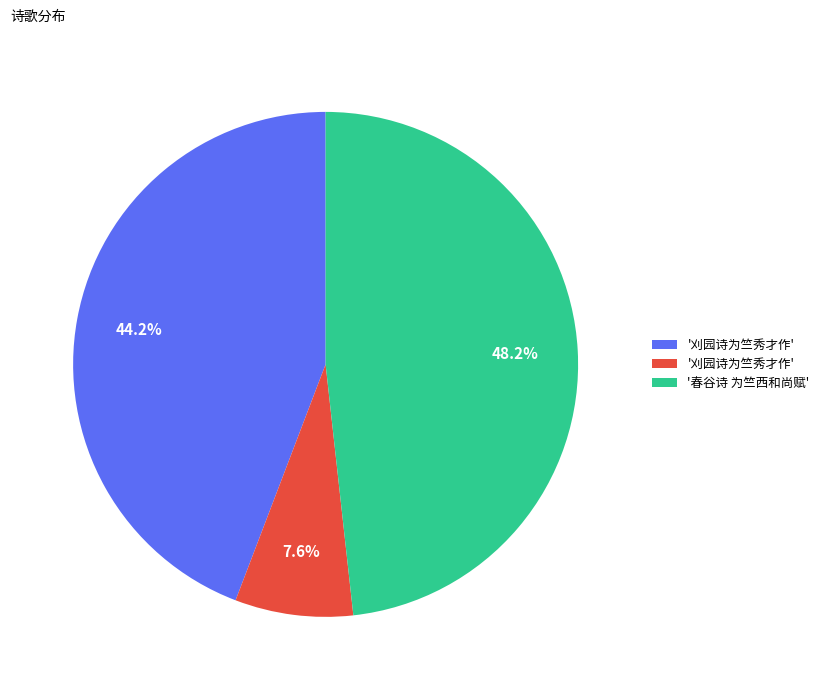

Is there a majority slice in this chart?

No